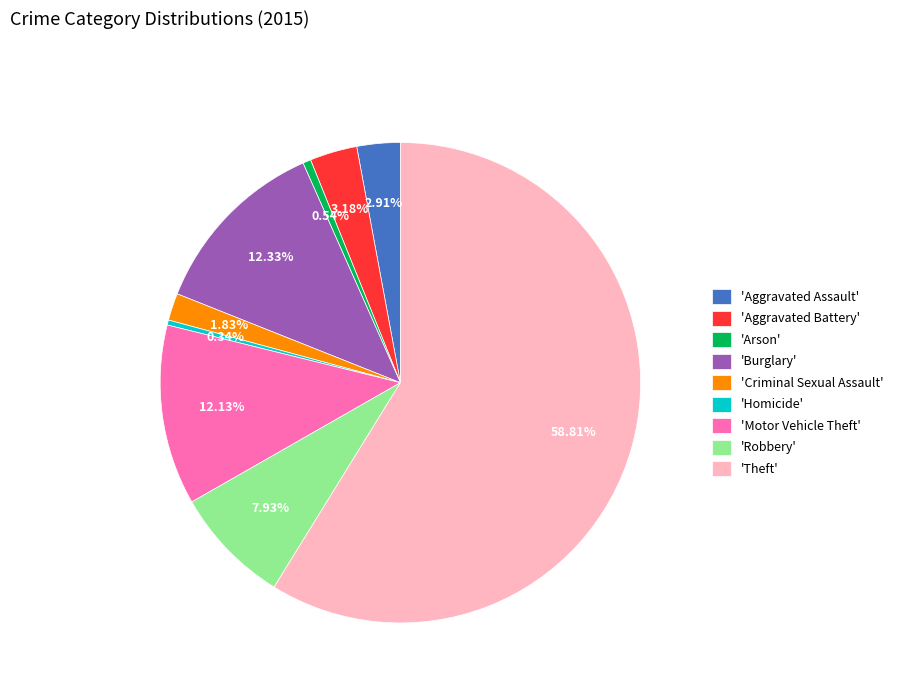

How many segments does this pie chart have?

9